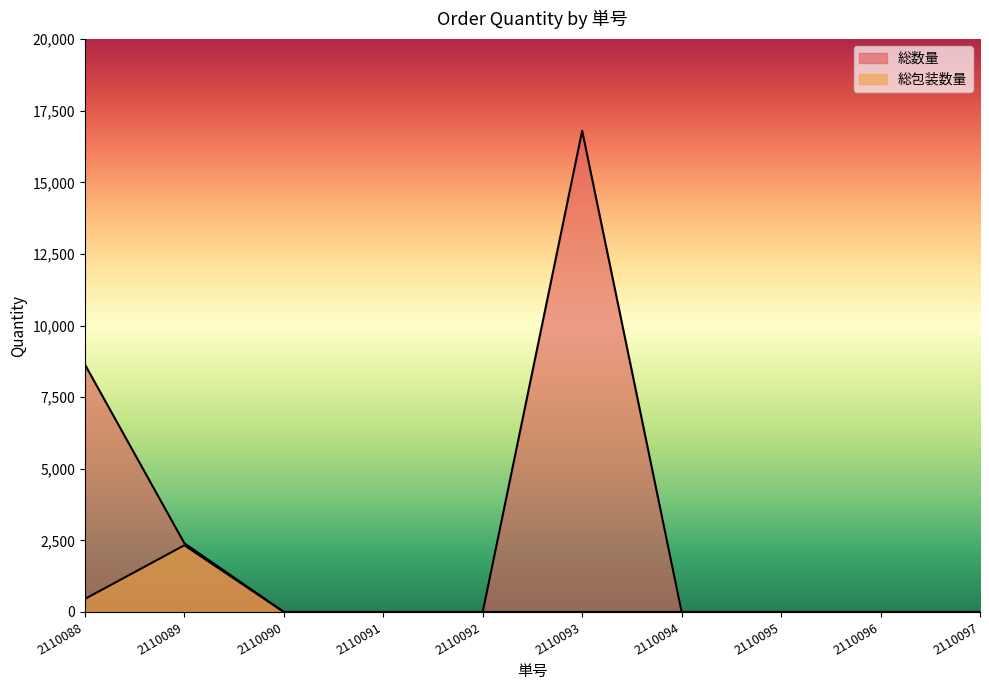

Which has a higher value, 2110094 or 2110090?

2110094